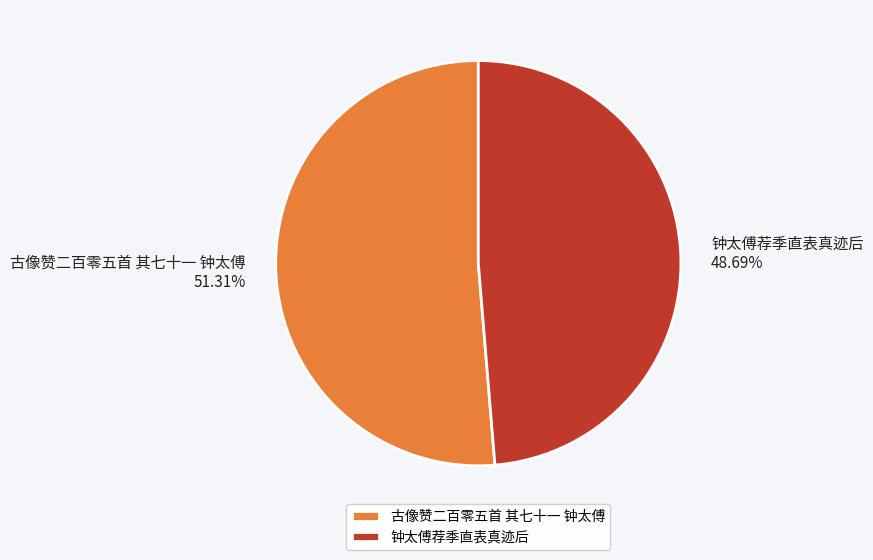

To the nearest percent, what is the combined percentage of 古像赞二百零五首 其七十一 钟太傅 and 钟太傅荐季直表真迹后?

100%